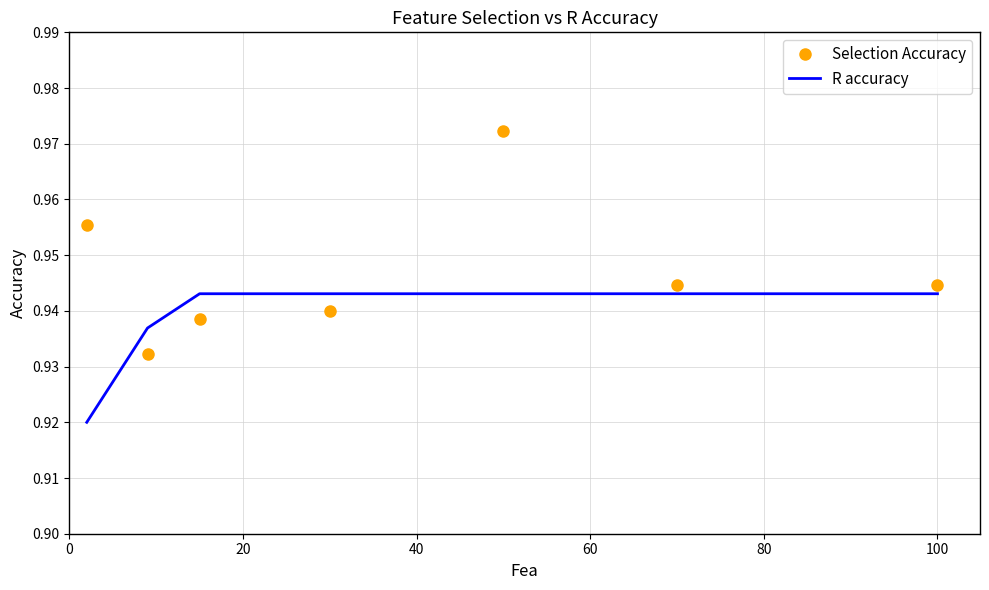

At how many categories does at least one series exceed 0?

7